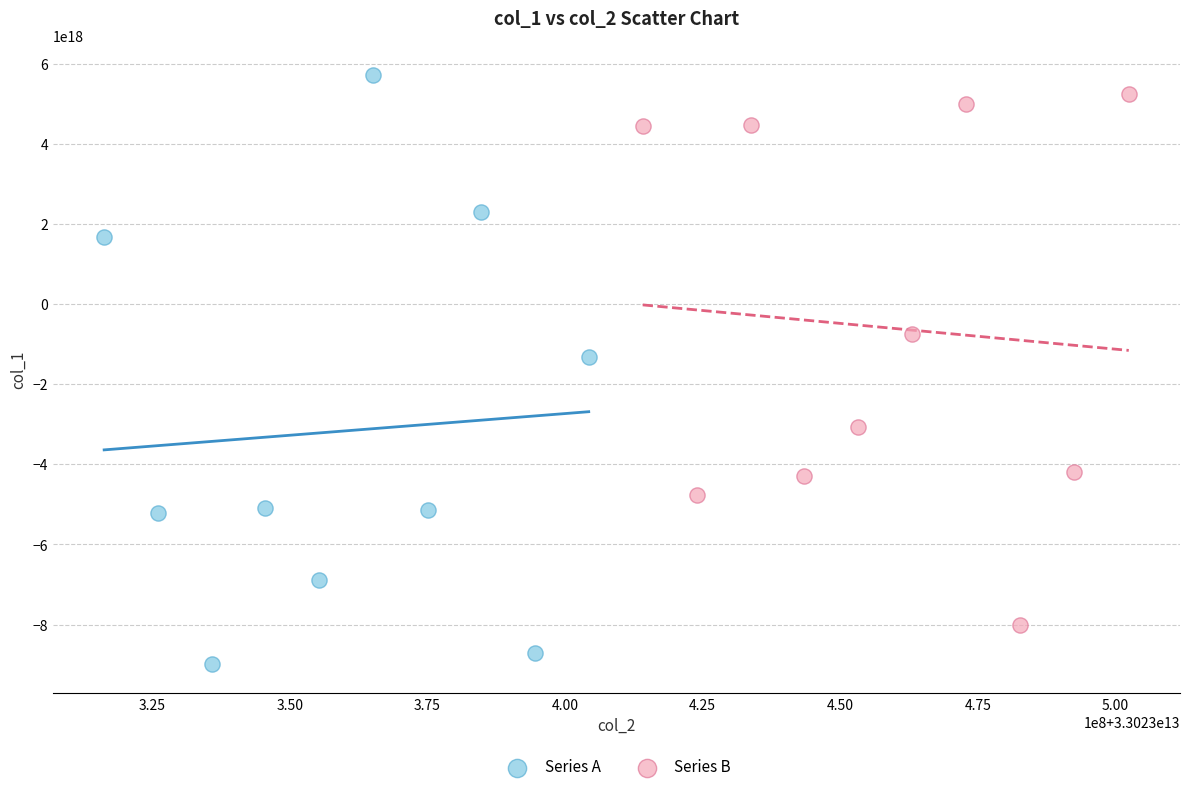

Which series has the largest Y range (max minus min)?

Series A